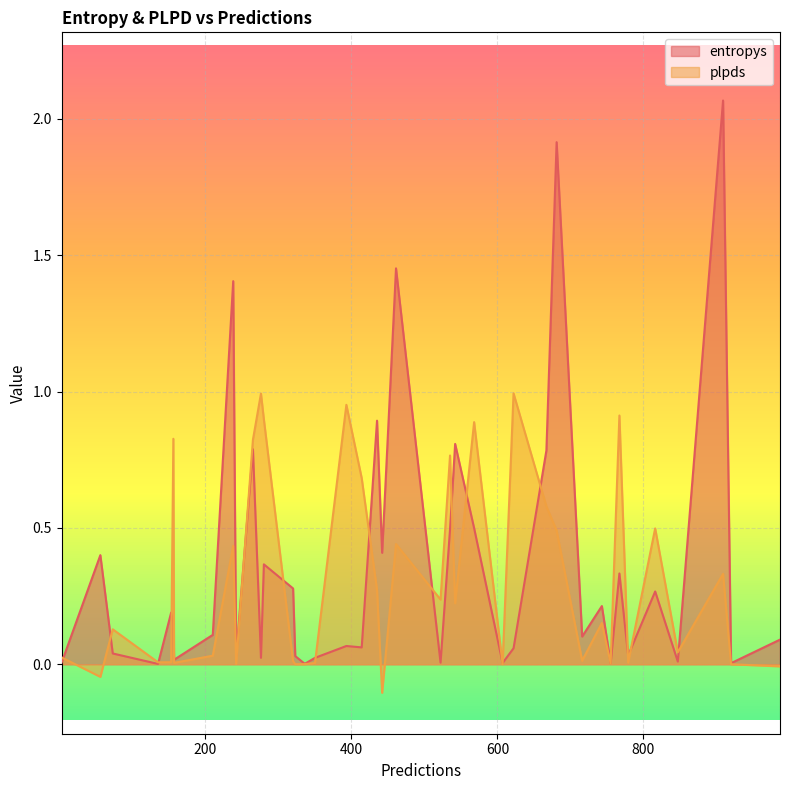

Between 2 and 23, which series saw the biggest shift?

plpds